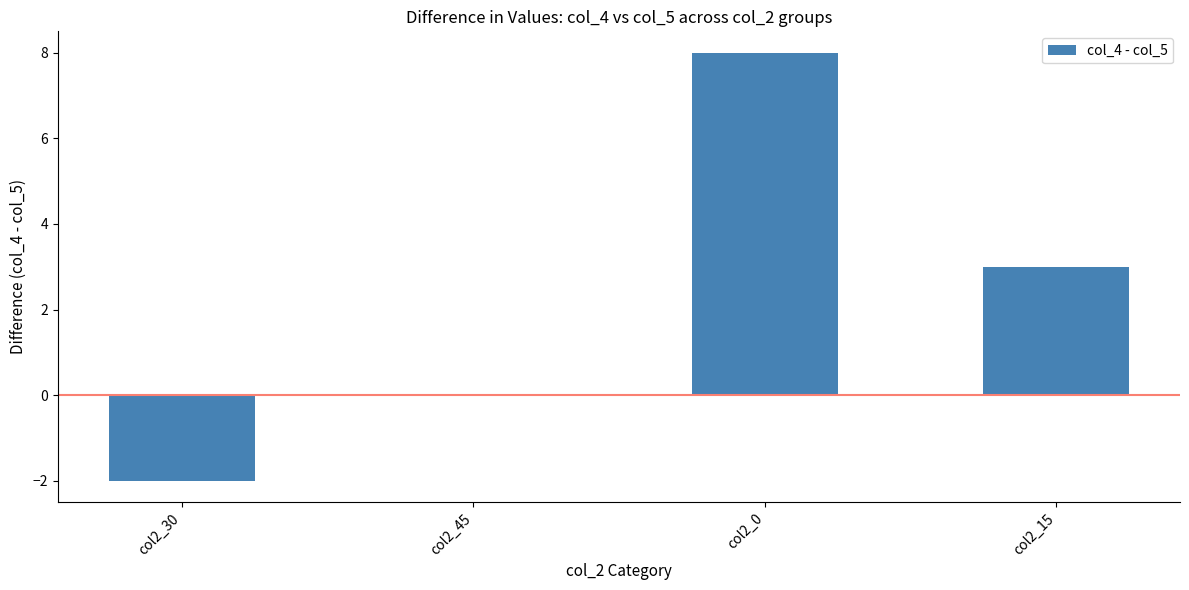

What is the greatest value displayed?

8